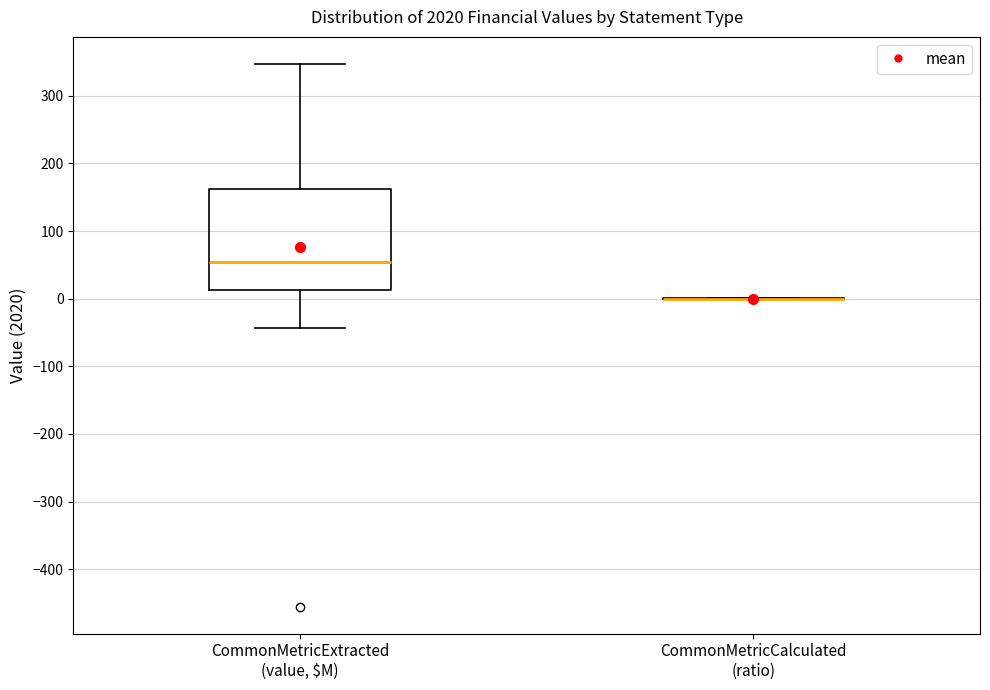

Reading left to right, transcribe this box plot: for each box, give where its median line is, the range the box spans, and where its two whiskers end, as read against the y-axis. The values are not printed on the chart, so give them approximately, as read against the axis.

CommonMetricExtracted (value, $M): median 50, box 10 to 160, whiskers -40 to 350
CommonMetricCalculated (ratio): box collapsed to a line at 0, whiskers 0 to 0